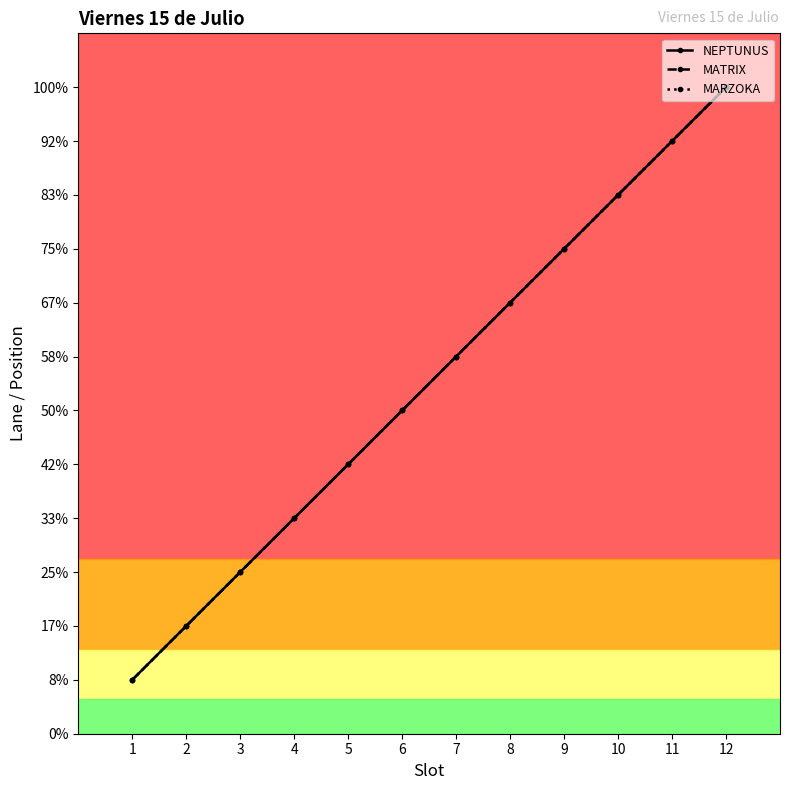

Which series has the largest total across all categories?

NEPTUNUS